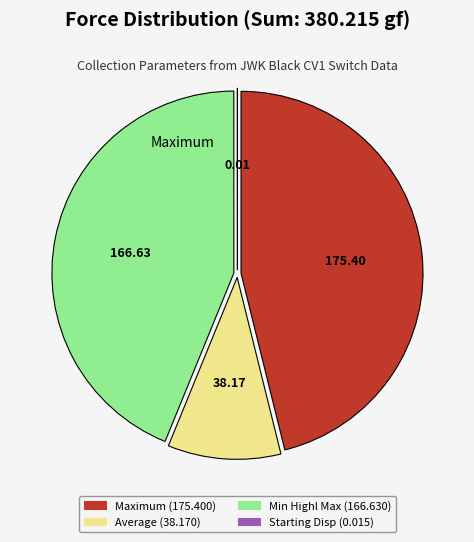

Is there any slice that represents more than half of the pie?

No